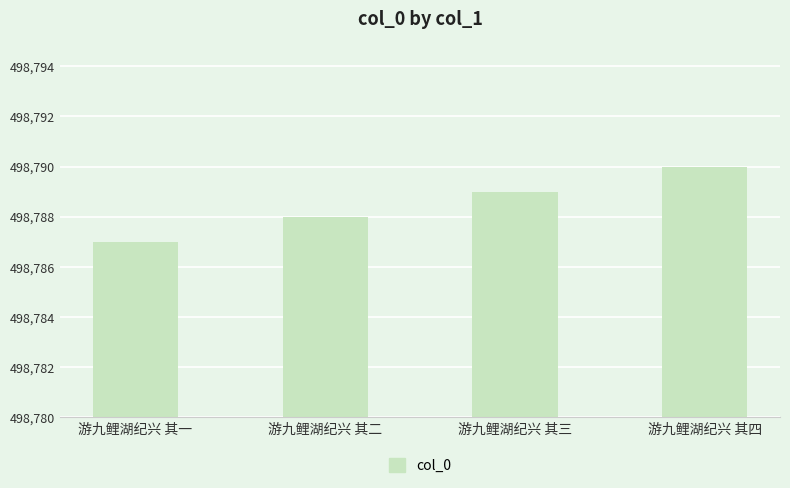

Rank the categories by value from lowest to highest.

游九鲤湖纪兴 其一, 游九鲤湖纪兴 其二, 游九鲤湖纪兴 其三, 游九鲤湖纪兴 其四